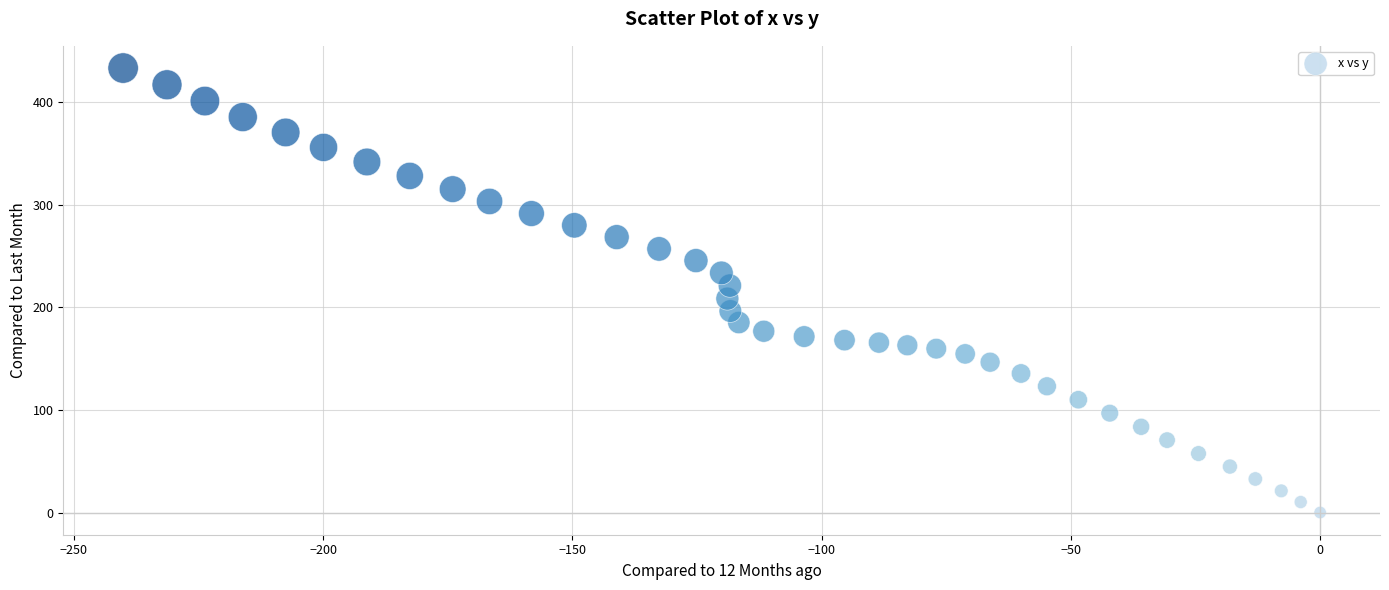

What is the range of X values (max minus min)?

240.1